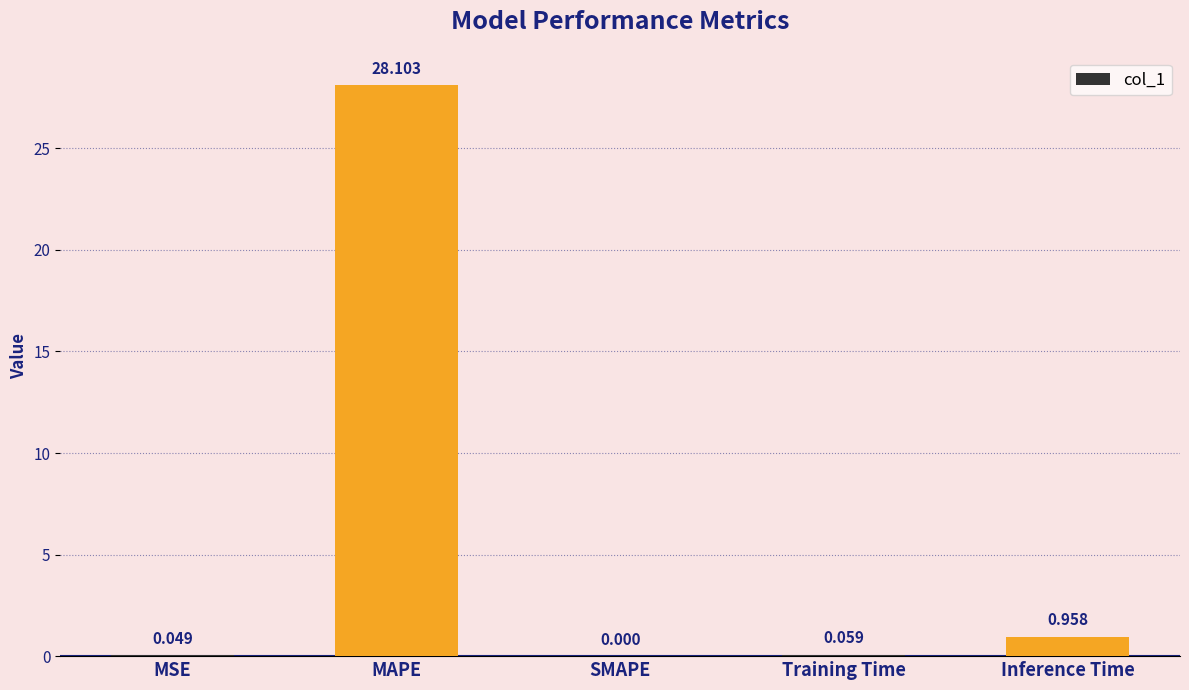

Which has a higher value, Inference Time or MAPE?

MAPE